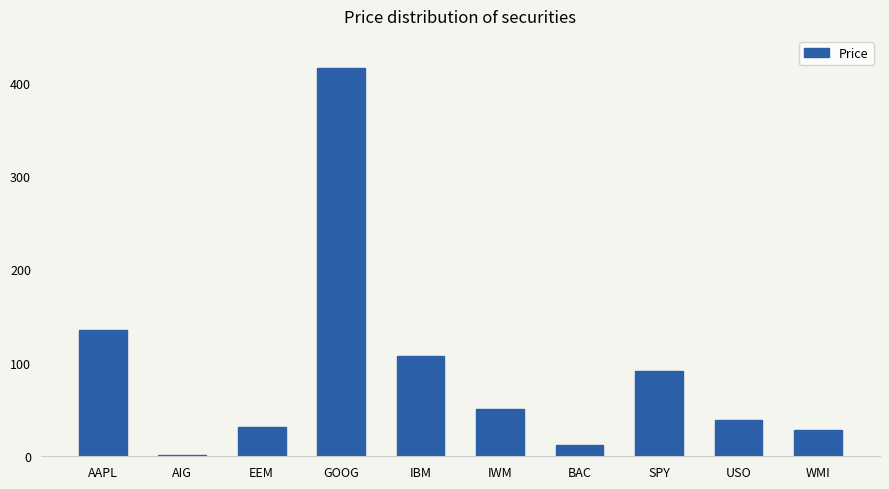

Rank the categories by value from highest to lowest.

GOOG, AAPL, IBM, SPY, IWM, USO, EEM, WMI, BAC, AIG